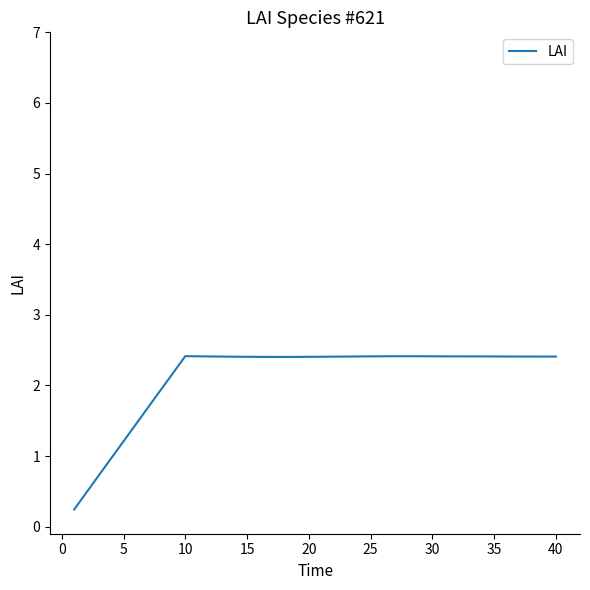

What is the difference between the maximum and minimum values?

2.2